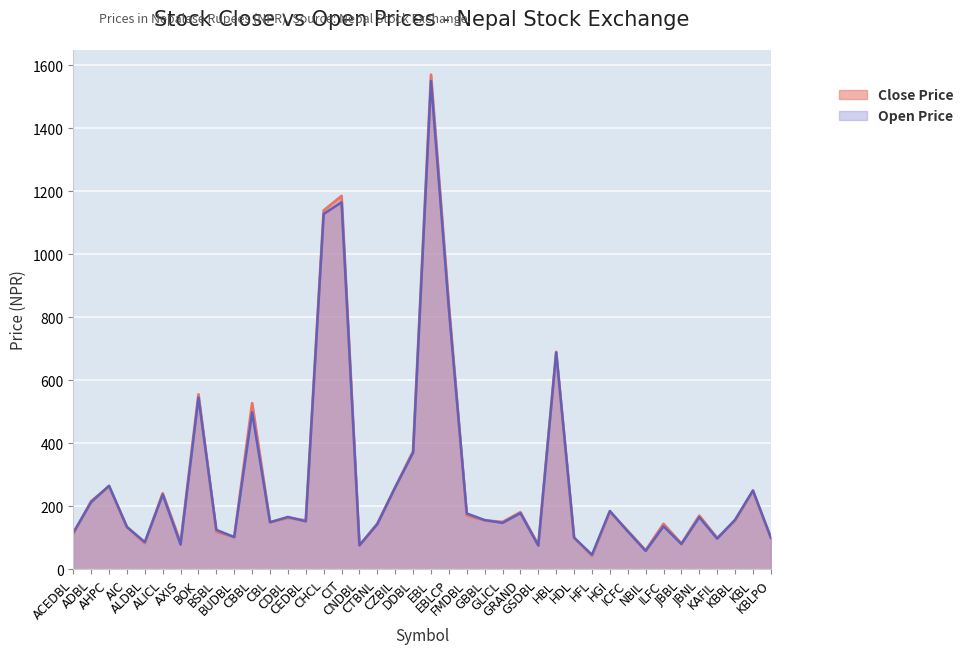

Count the number of data series in this chart.

2